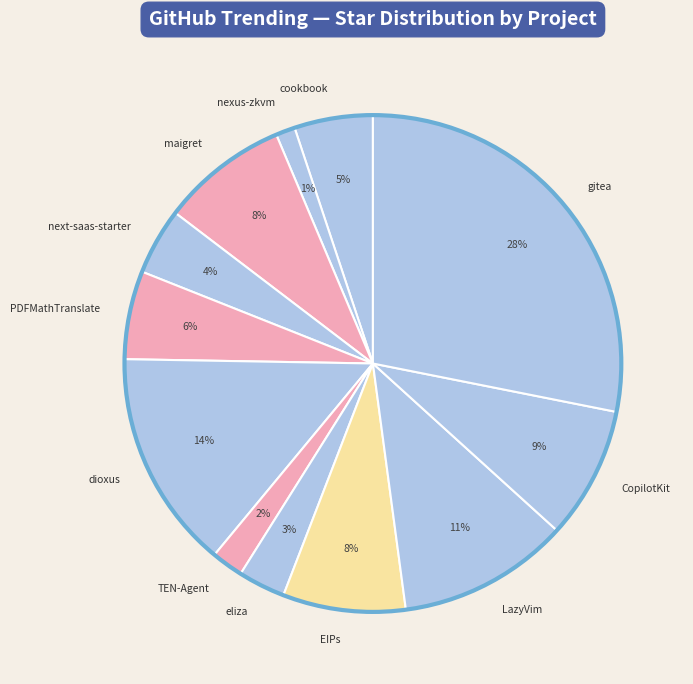

Is it true that maigret is 8% of the pie?

True